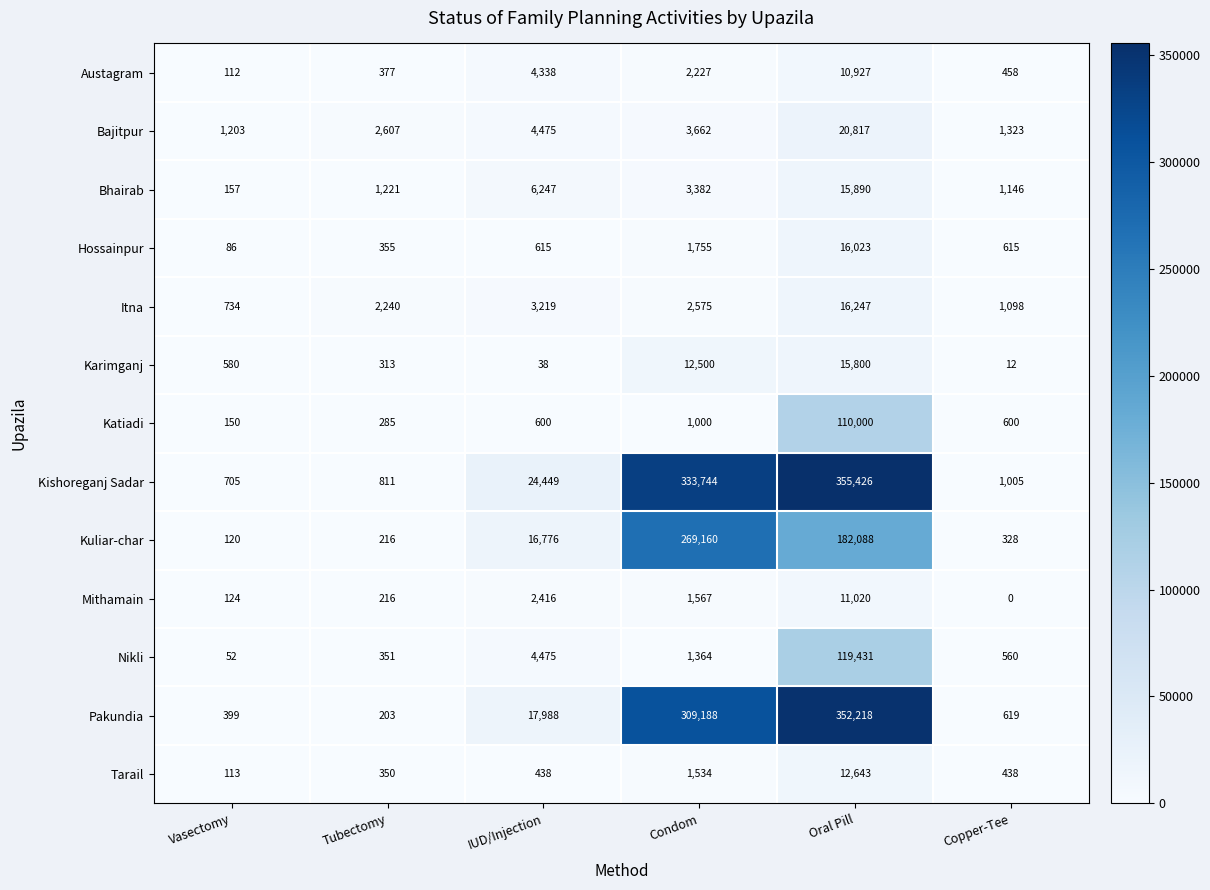

What is the spread (max minus min) of values at Tubectomy?

2404